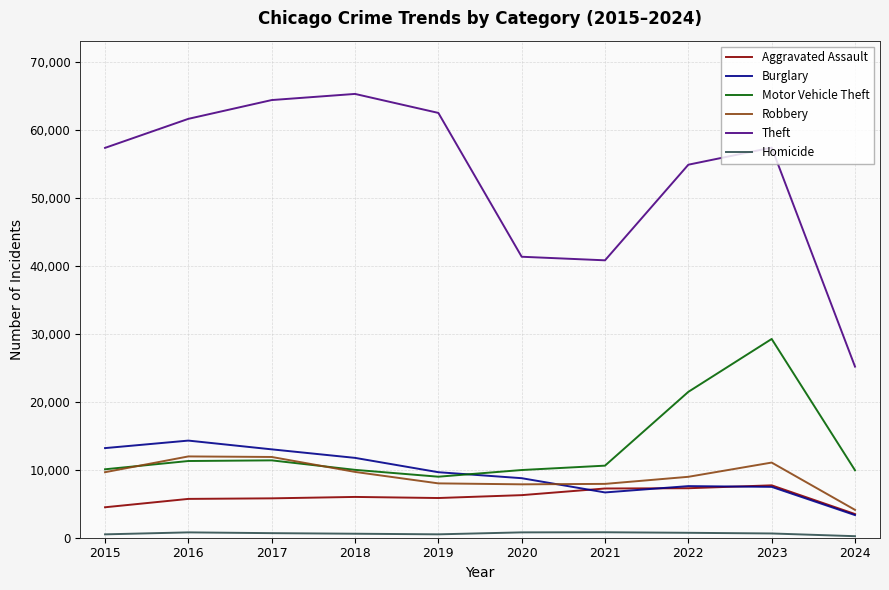

How many distinct data groups are displayed?

6